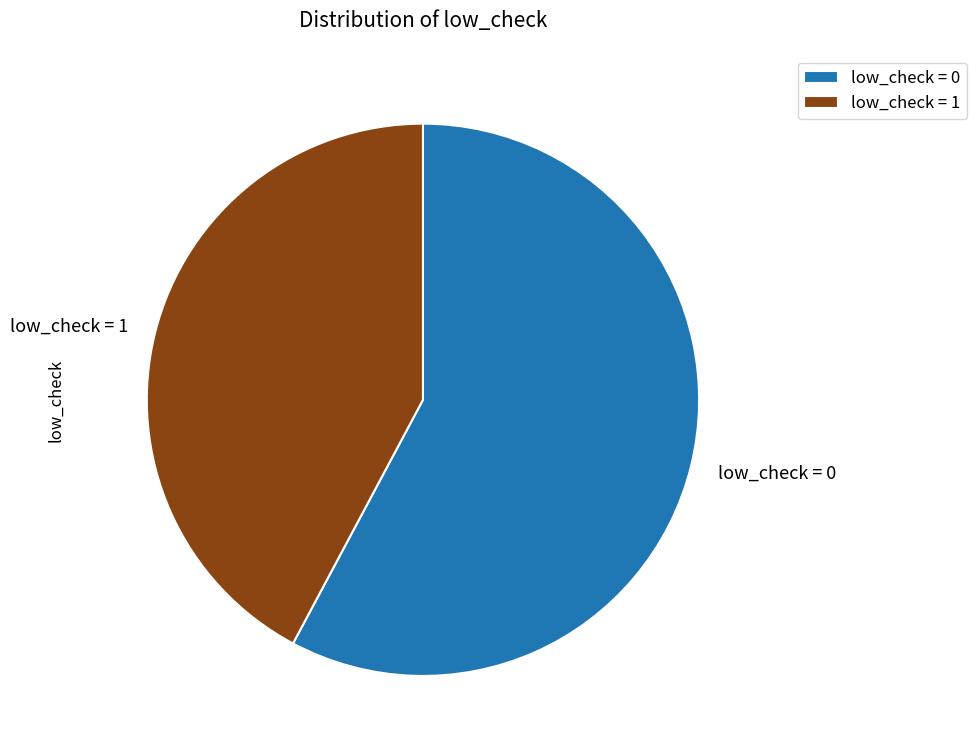

Is the sum of low_check = 0 and low_check = 1 greater than half?

Yes